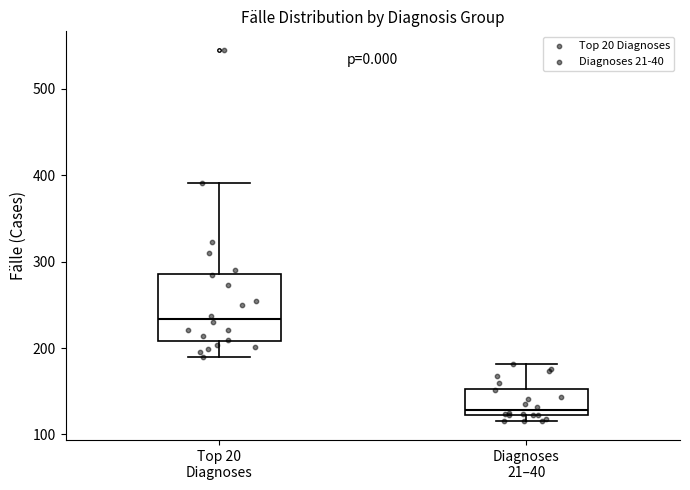

Reading left to right, read every box against the y-axis: the position of its median line, the range the box covers, and the ends of its whiskers. The values are not printed on the chart, so give them approximately, as read against the axis.

Top 20 Diagnoses: median 230, box 210 to 290, whiskers 190 to 390
Diagnoses 21–40: median 130, box 120 to 150, whiskers 120 (just below the box's lower edge) to 180